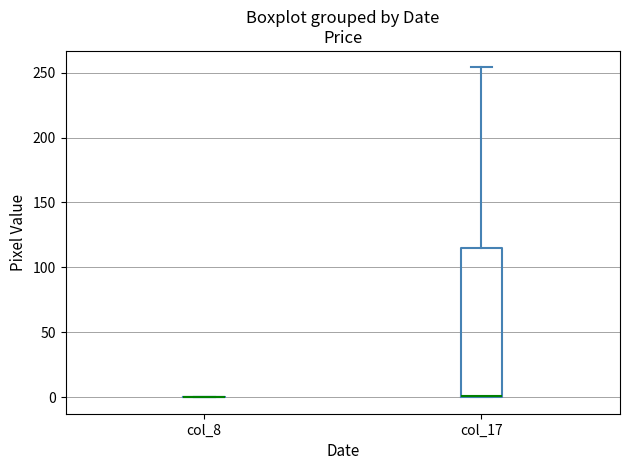

Which box is the tallest, from its lower edge to its upper edge?

col_17